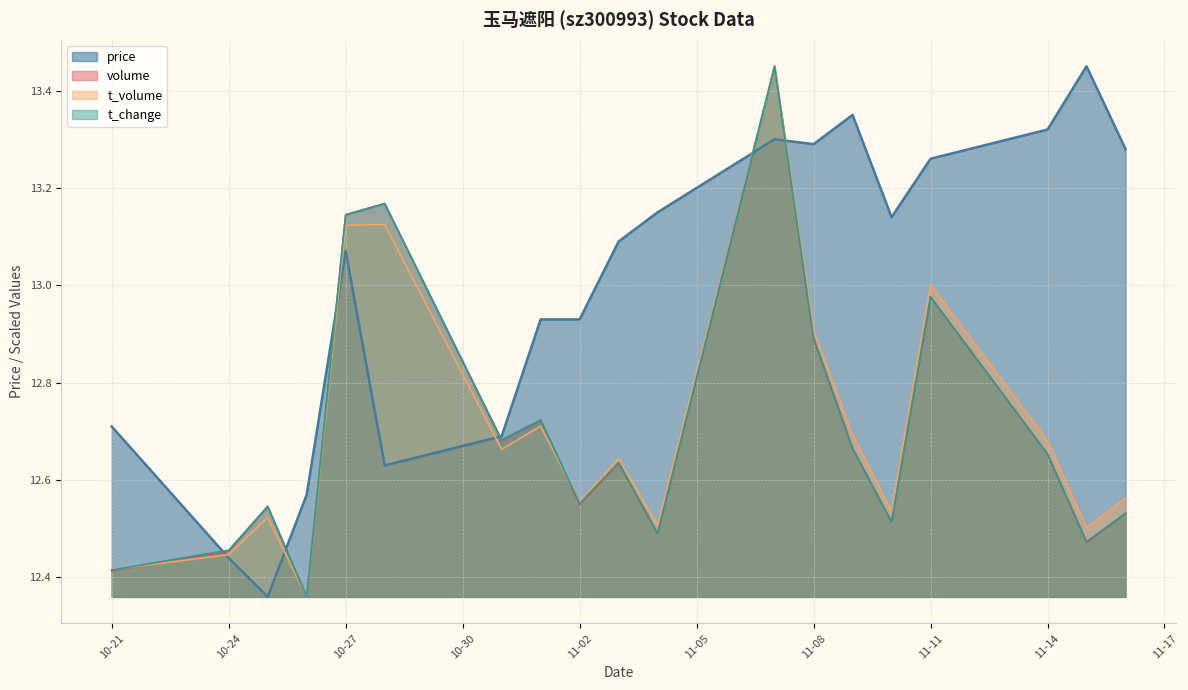

What is the minimum value for t_volume?

12.4